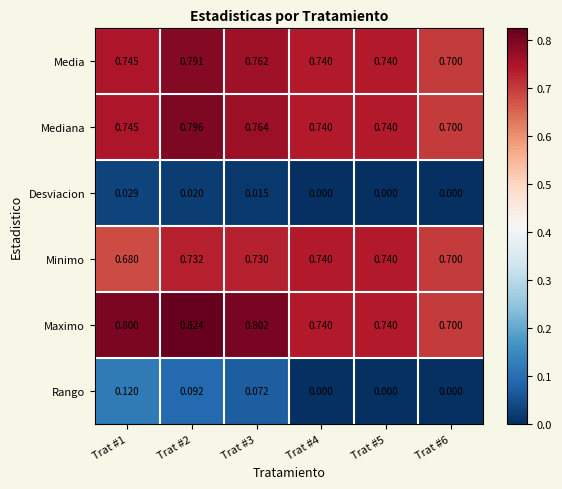

List the series in order of their peak value, highest first.

Maximo, Mediana, Media, Minimo, Rango, Desviacion